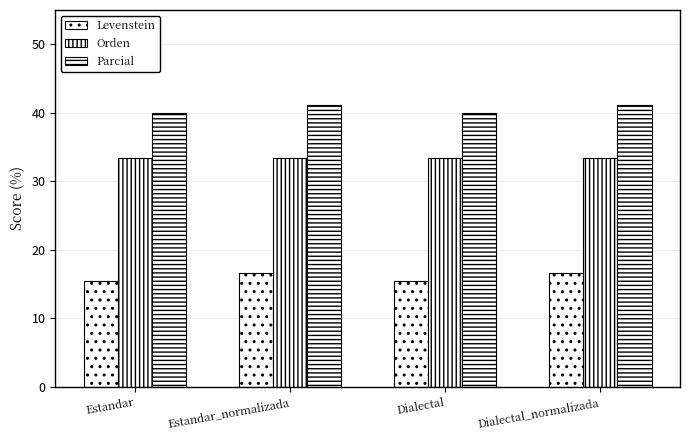

How many values in the Levenstein series are below 16?

2